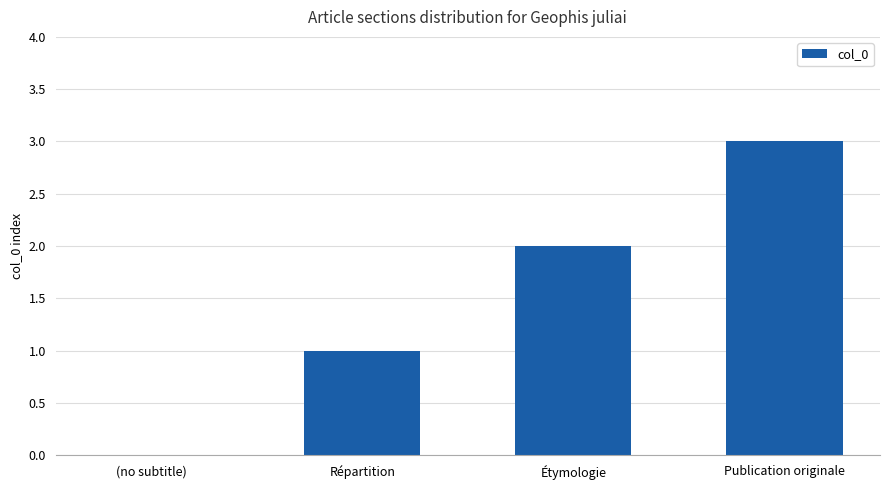

How many distinct data groups are displayed?

1